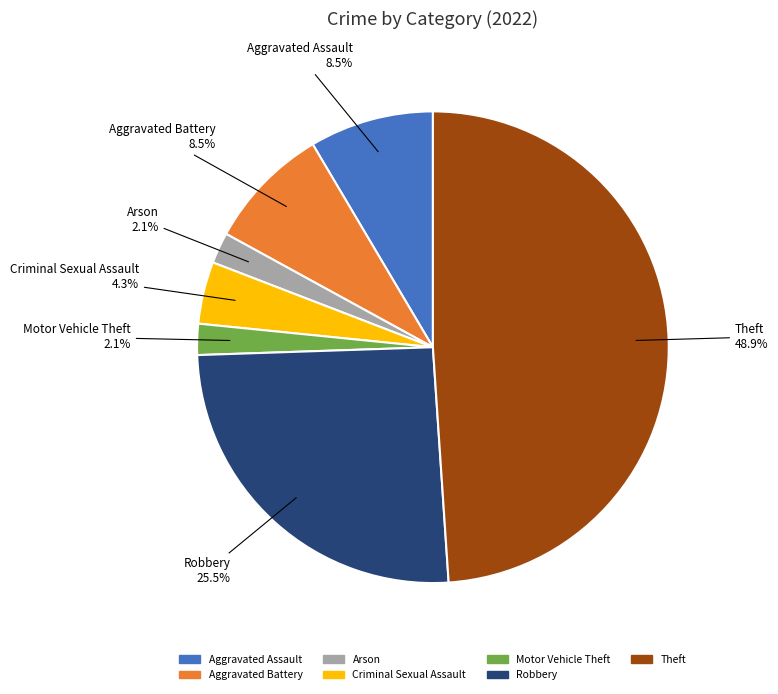

Is there a majority slice in this chart?

No